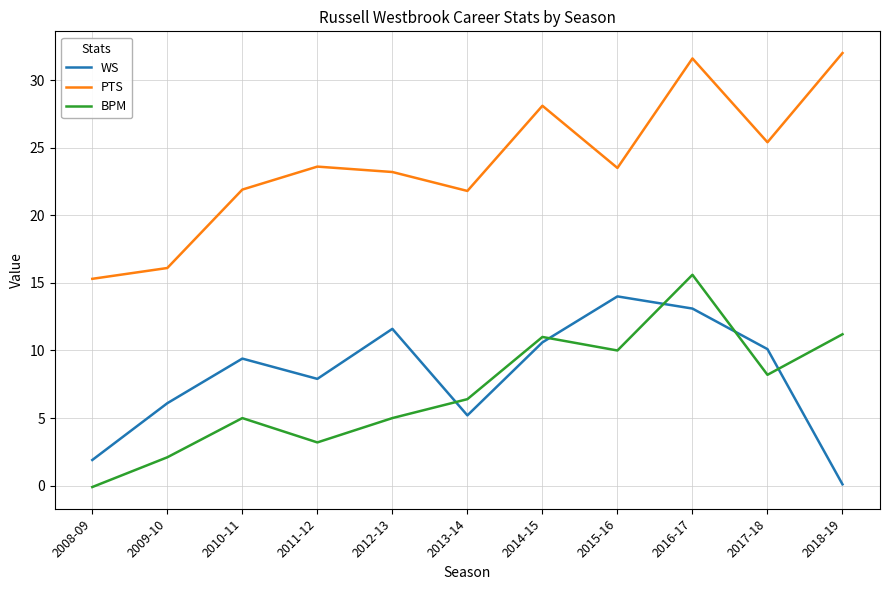

Which series changed the most between 2008-09 and 2017-18?

PTS